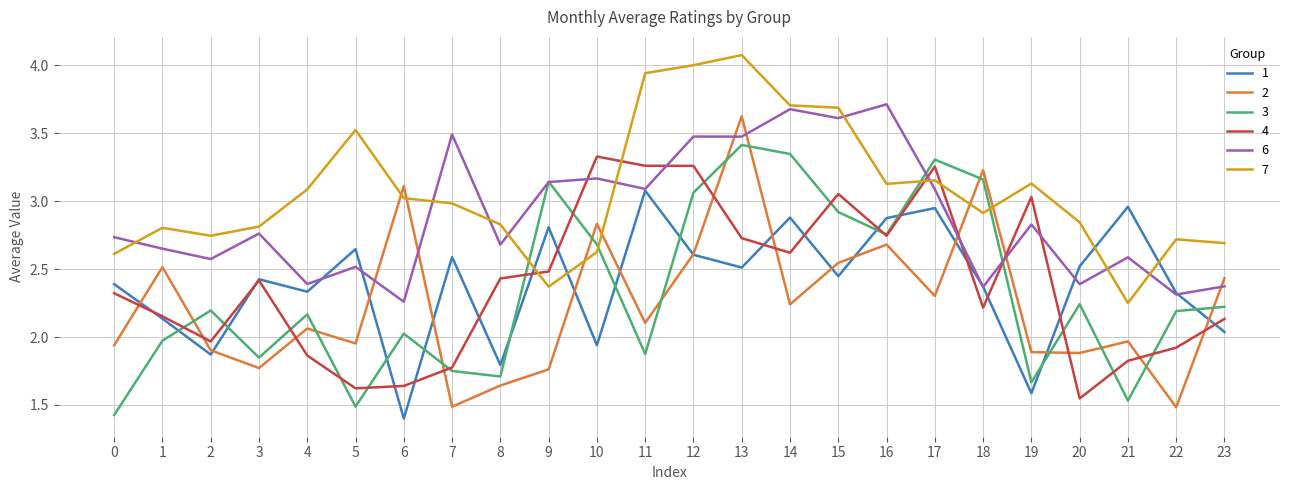

In 3, how many points are higher than both neighbors (excluding endpoints)?

7